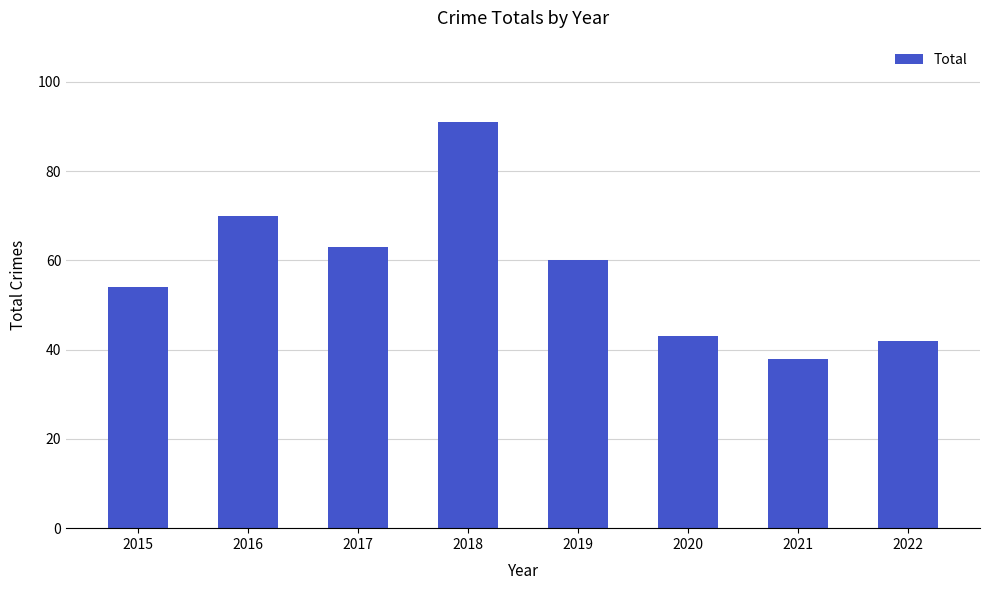

Reading left to right, what are all the values shown in this chart?

2015=54	2016=70	2017=63	2018=91	2019=60	2020=43	2021=38	2022=42